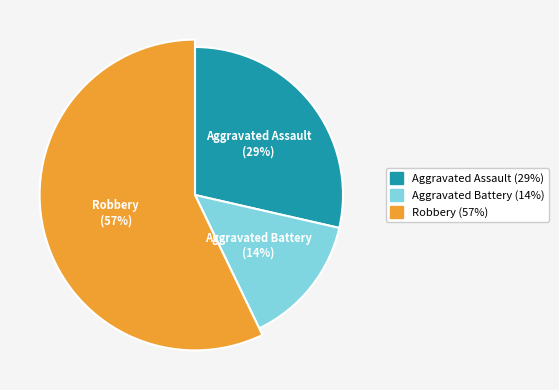

Count the number of slices in the pie.

3